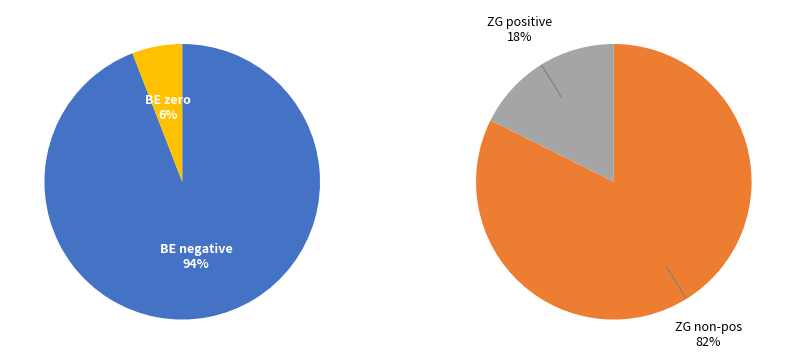

True or false: 2020-06-07 accounts for 1% of the total.

False